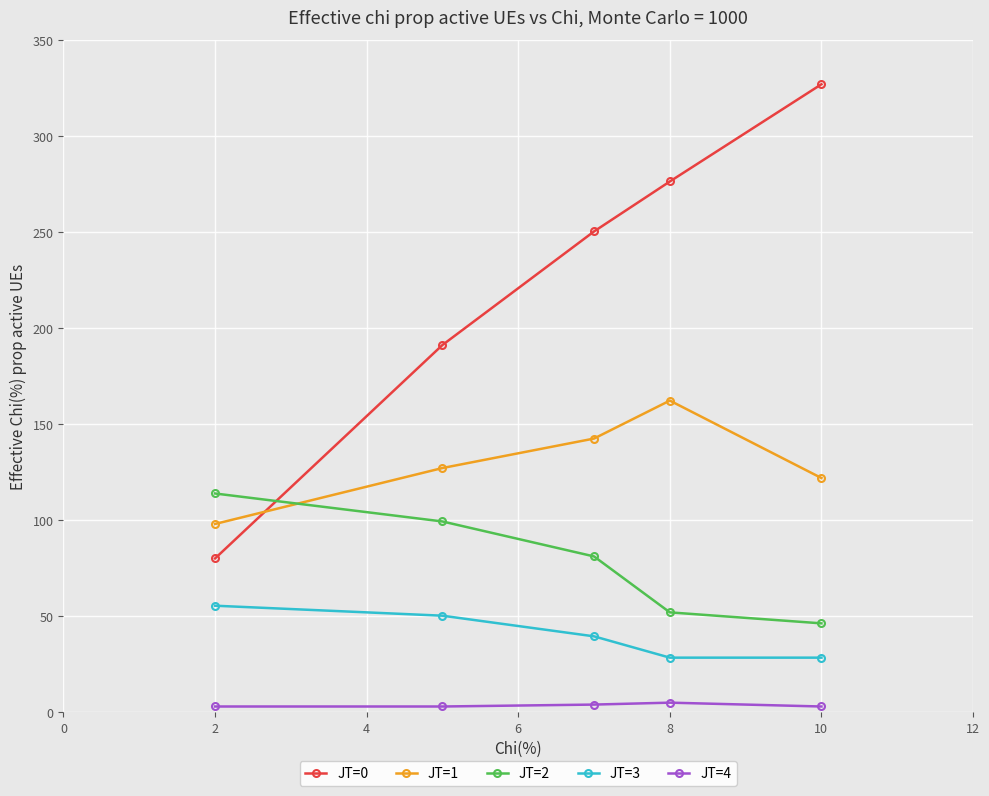

What is the difference between the maximum and minimum values in the JT=4 series?

2.0